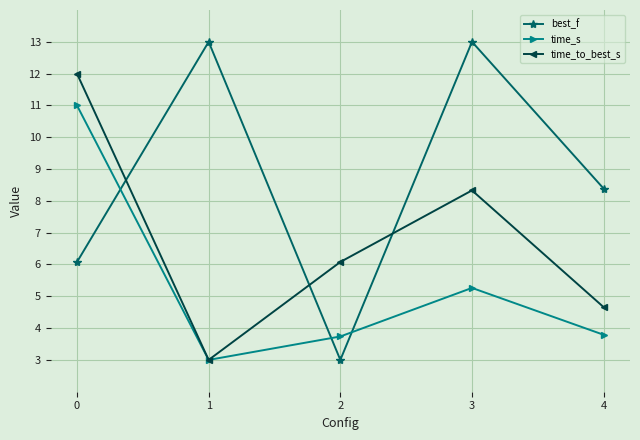

Which series ends up on top after the final intersection of best_f and time_to_best_s?

best_f